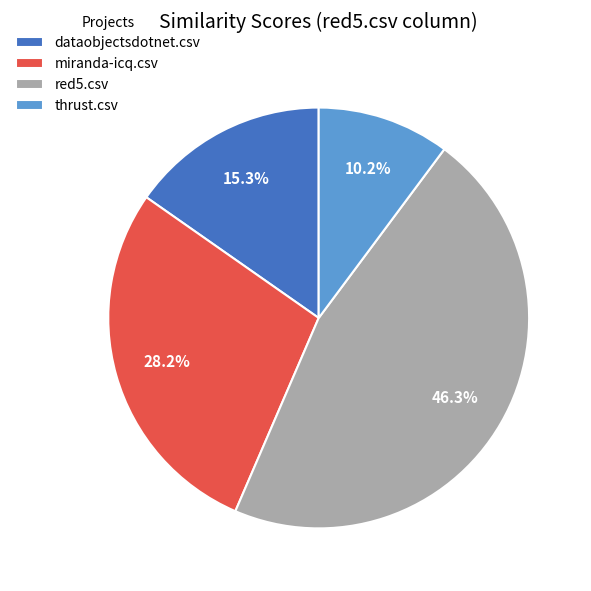

Does red5.csv account for over 50% of the chart?

No